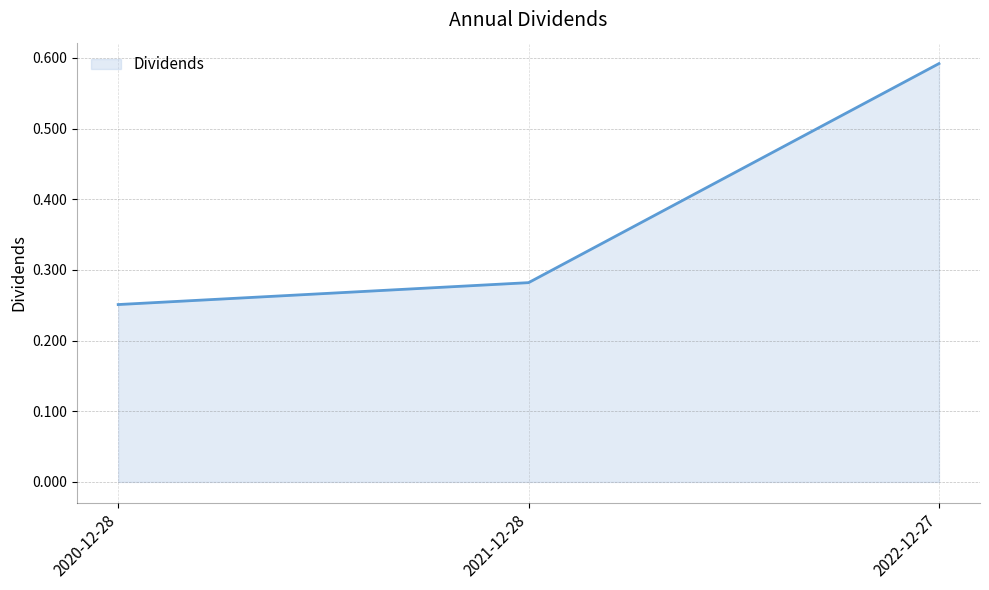

Which category has the lowest value across all series?

2020-12-28